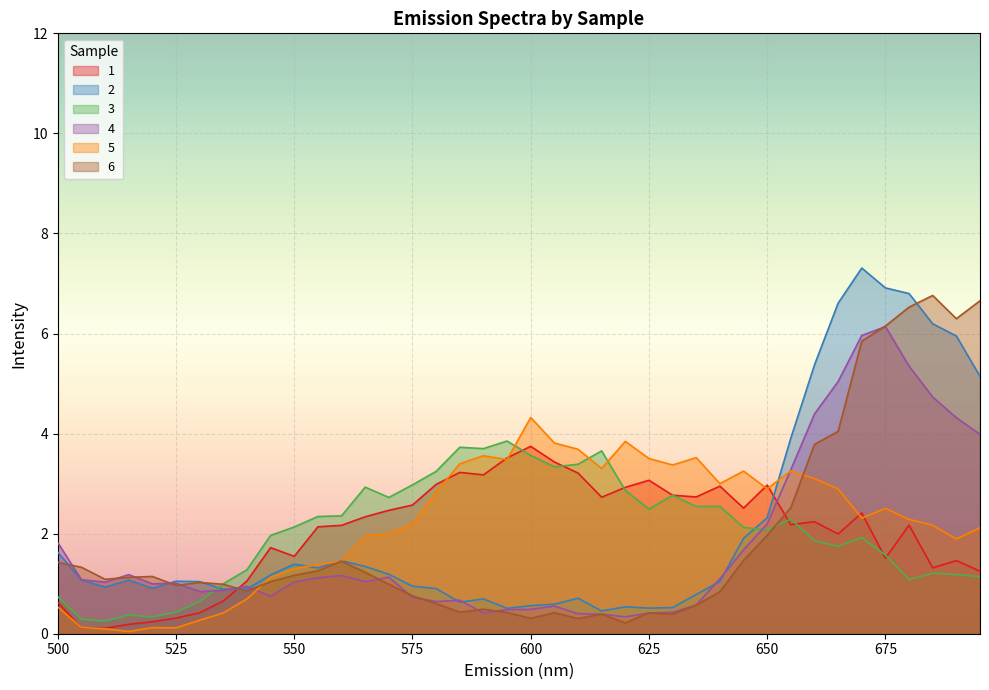

Which label corresponds to the smallest value in the chart?

515